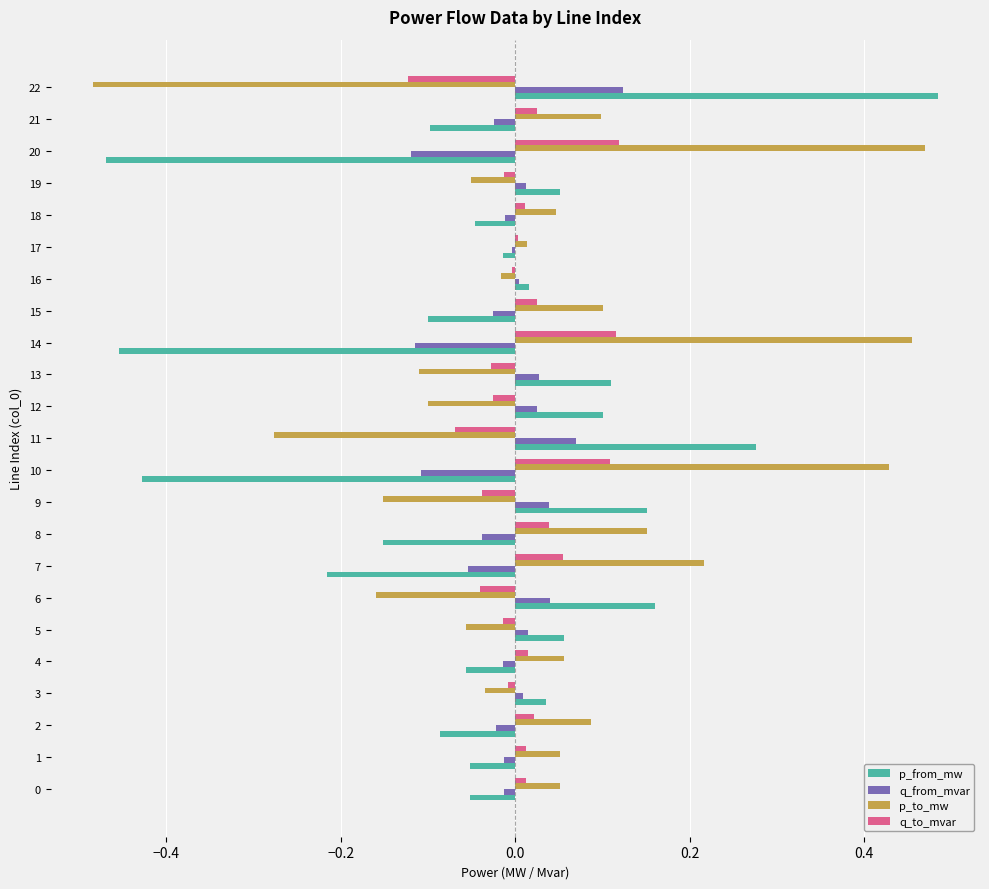

Rank the series by their average value, from highest to lowest.

p_to_mw, q_to_mvar, q_from_mvar, p_from_mw